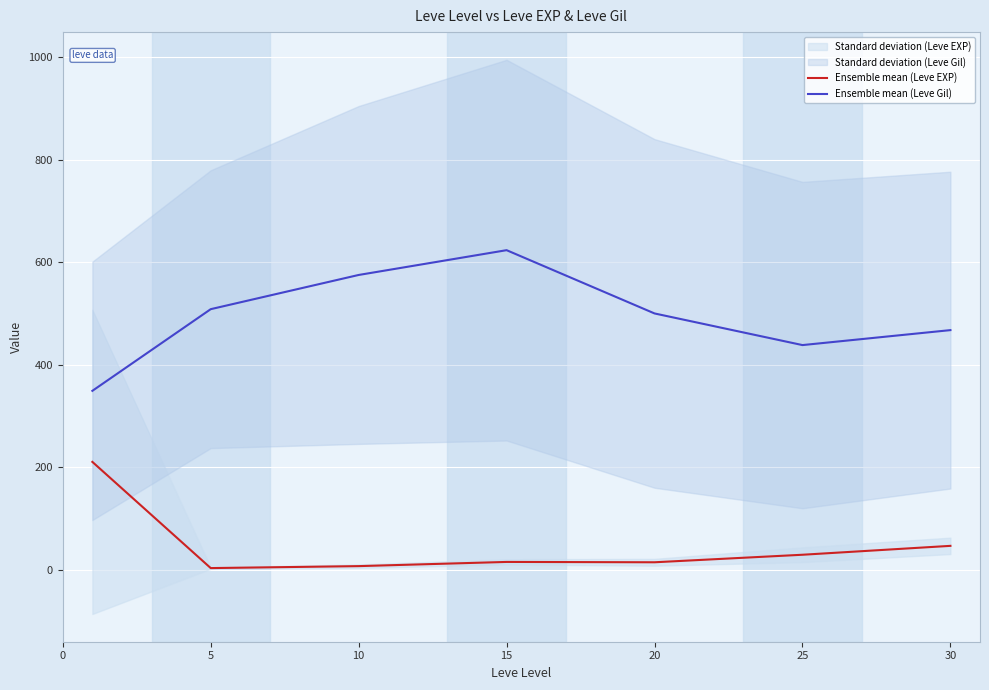

Which category has the lowest value across all series?

5